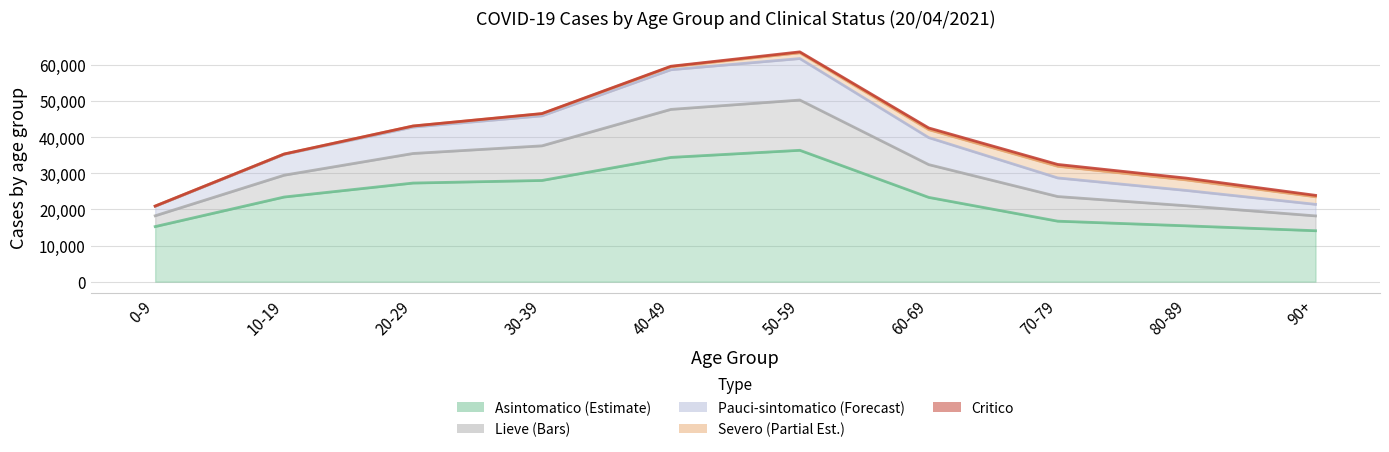

True or false: LIEVE and ASINTOMATICO cross at least once.

False